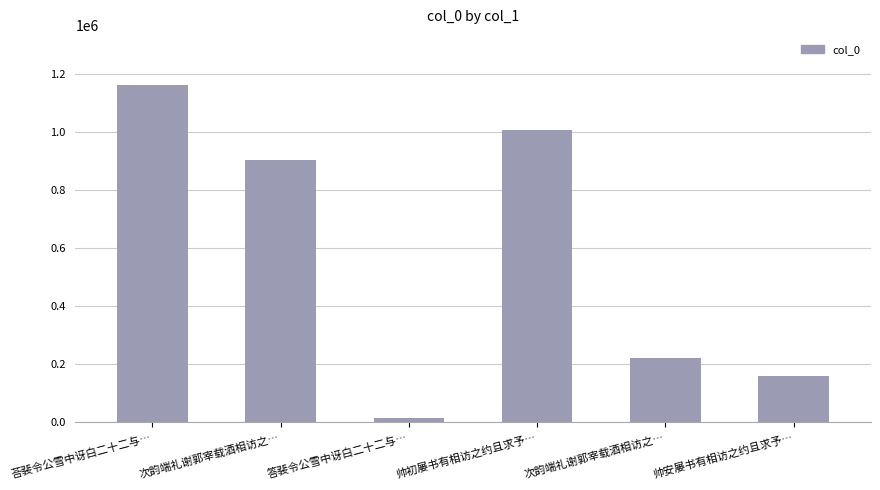

What is the label of the 2nd bar from the right?

次韵端礼谢郭宰载酒相访之…